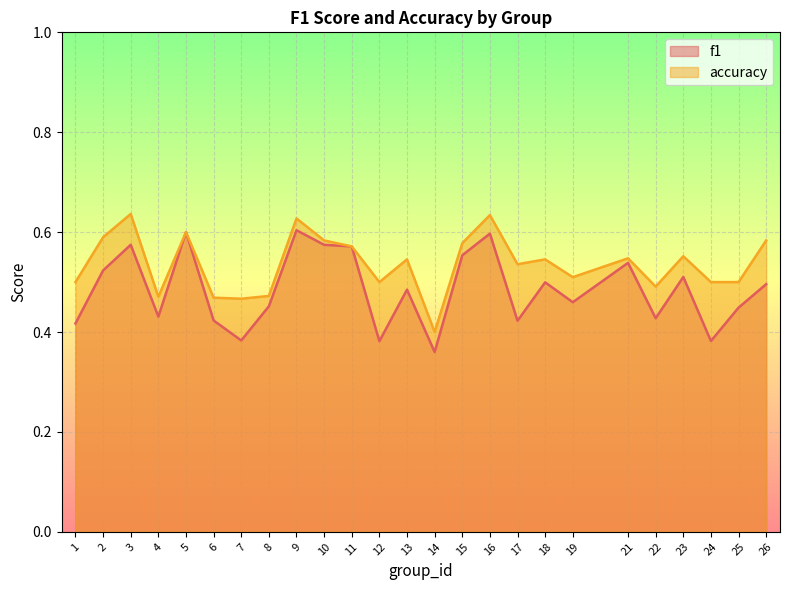

Which series changed the most between 18 and 22?

f1